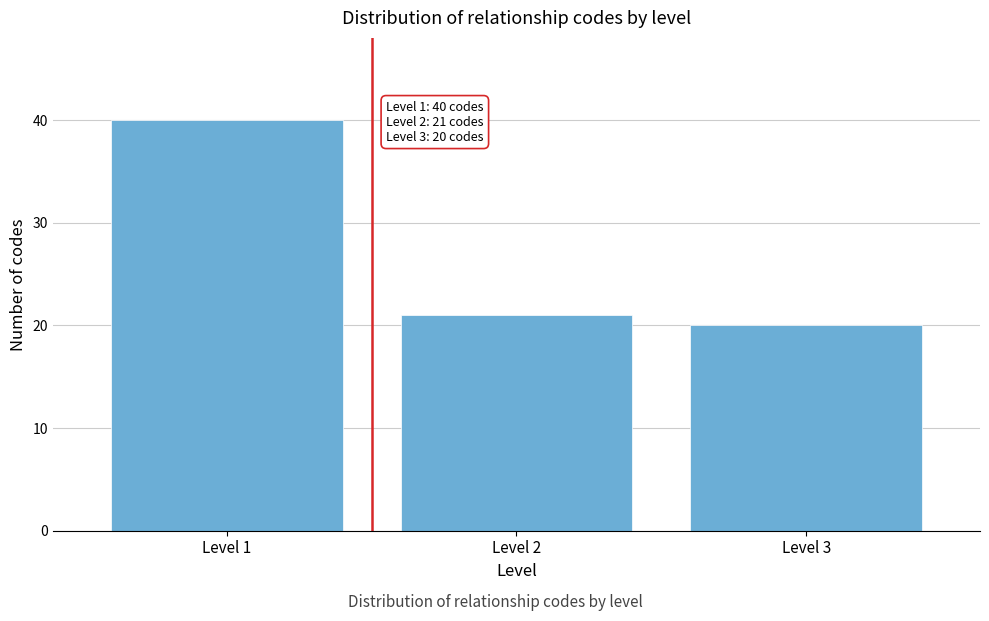

Reading left to right, extract all data points from this chart.

40	21	20